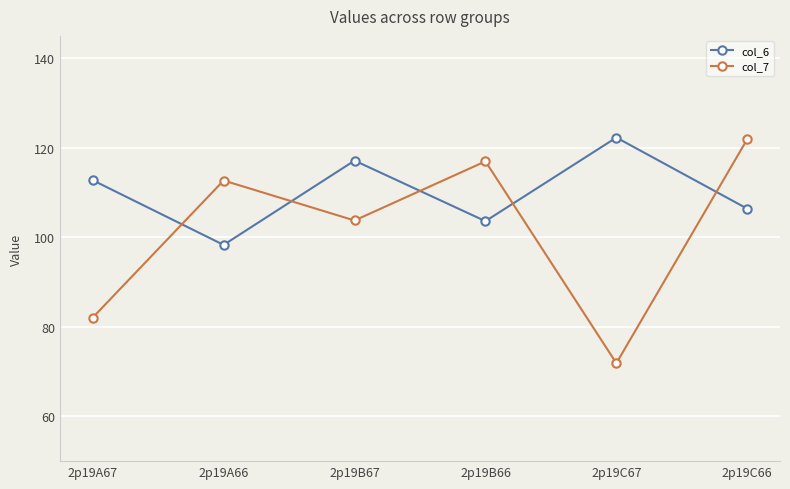

Reading left to right, extract all data points from this chart.

col_6: 2p19A67=112.8	2p19A66=98.3	2p19B67=117.1	2p19B66=103.6	2p19C67=122.3	2p19C66=106.4
col_7: 2p19A67=82.1	2p19A66=112.7	2p19B67=103.8	2p19B66=117.0	2p19C67=71.9	2p19C66=121.9